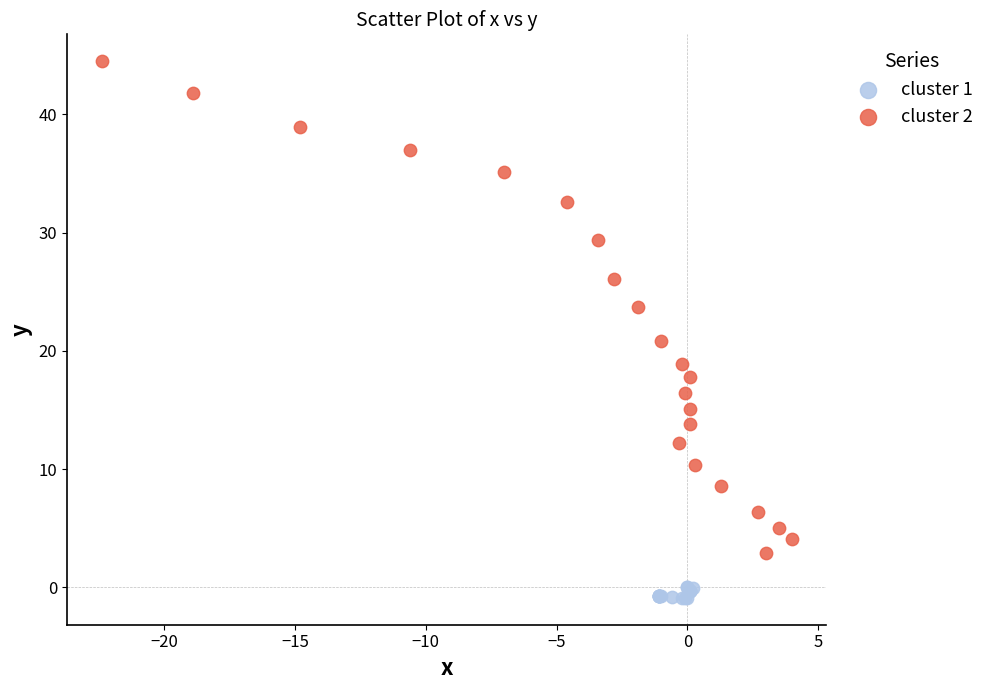

What are all the series names shown in the legend?

cluster 1, cluster 2